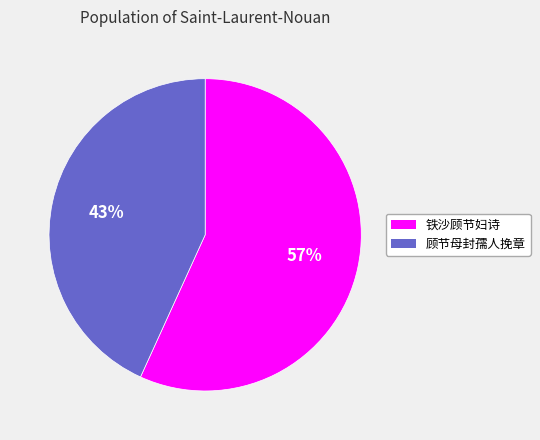

How many segments does this pie chart have?

2